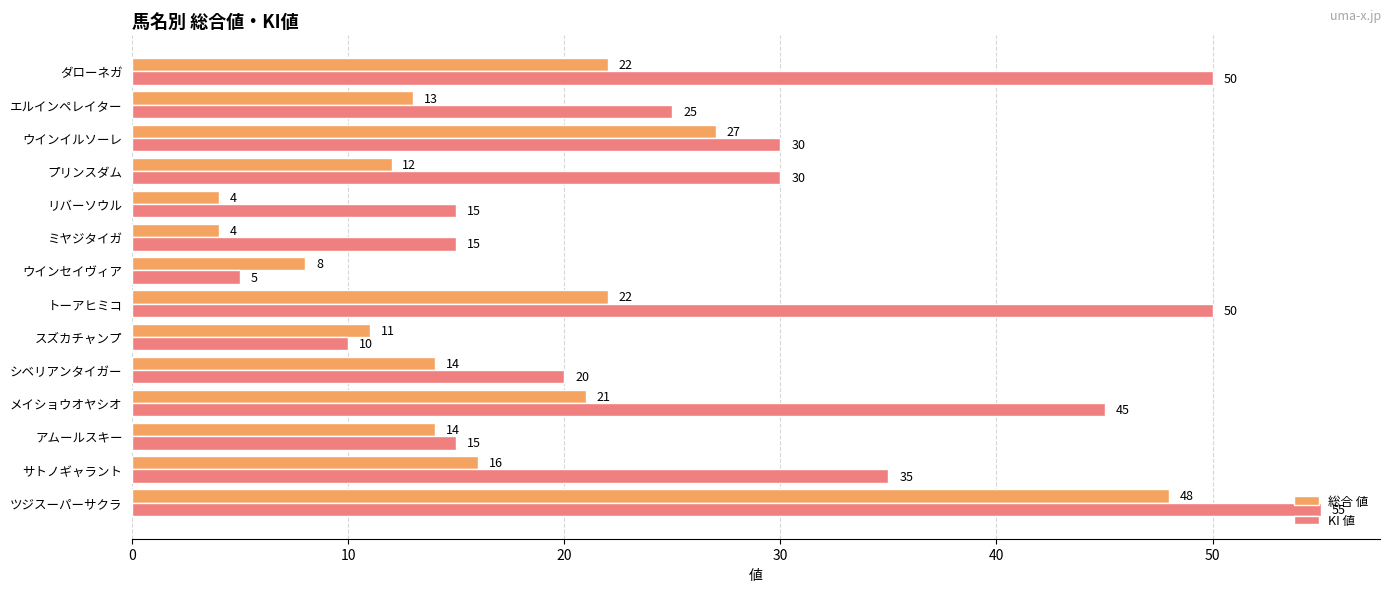

Rank the series by their maximum value, from lowest to highest.

総合 値, KI 値